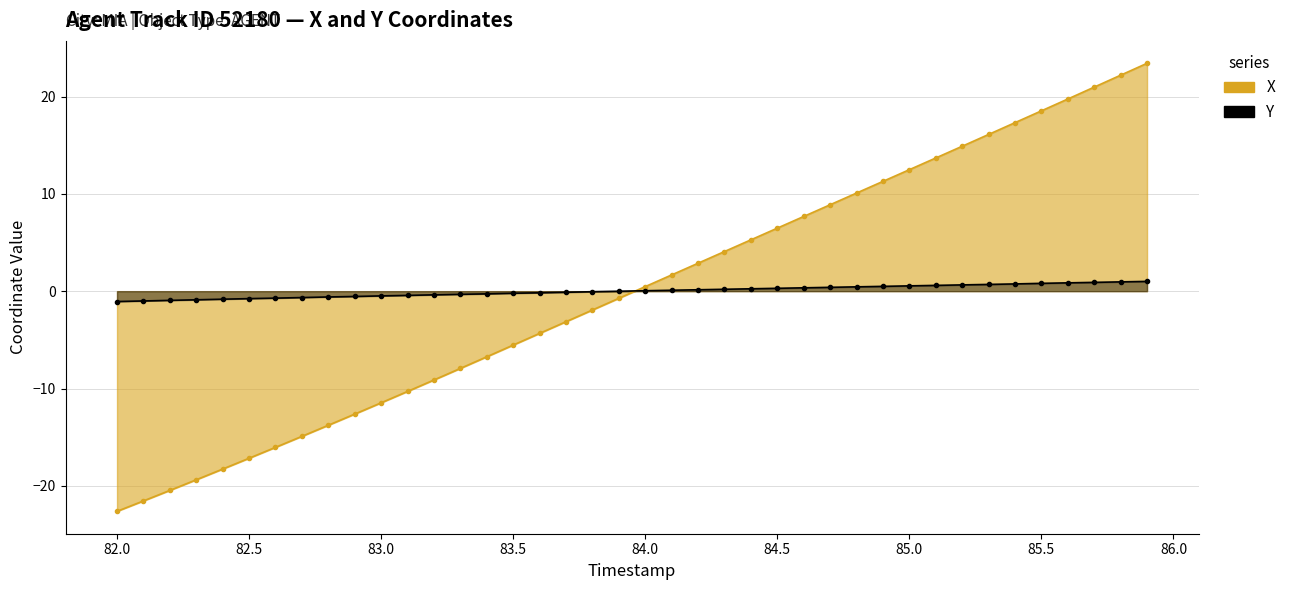

How many lines are shown in the chart?

2